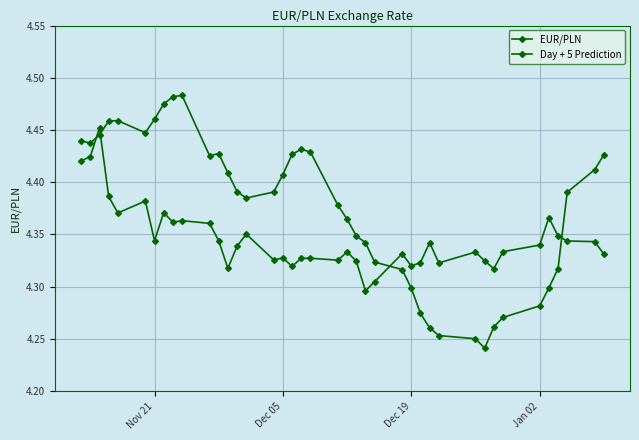

What is the value of the EUR/PLN point at the 18th from the left?

4.3